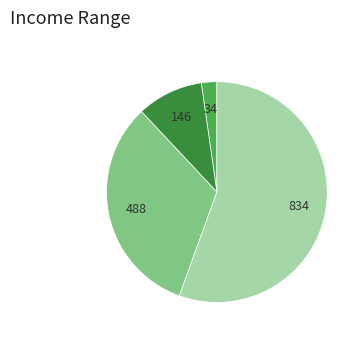

Is there a majority slice in this chart?

Yes